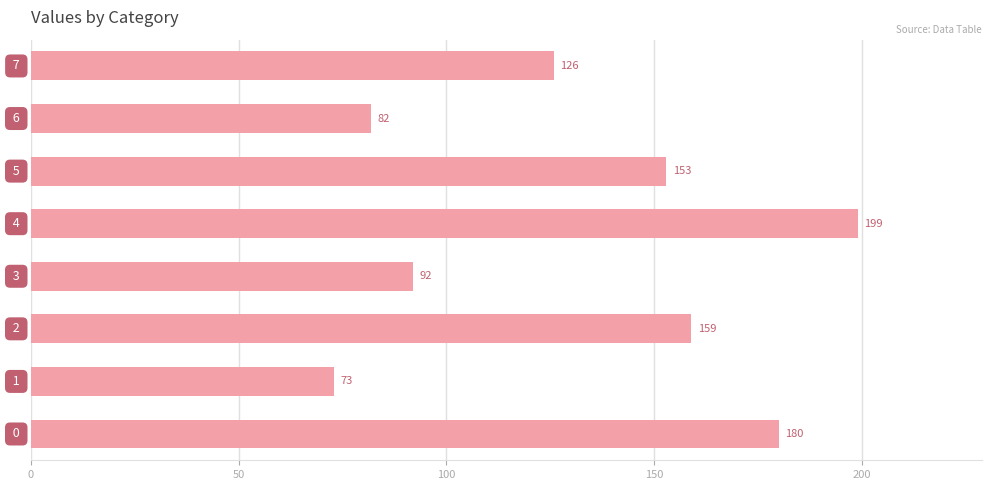

What is the minimum value shown in the chart?

73